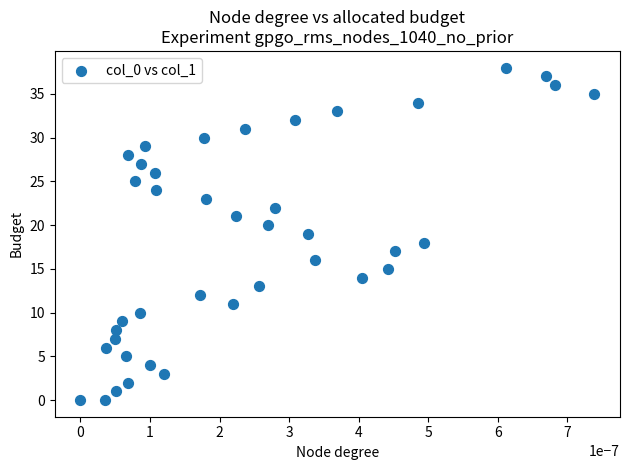

What is the range of Y values (max minus min)?

38